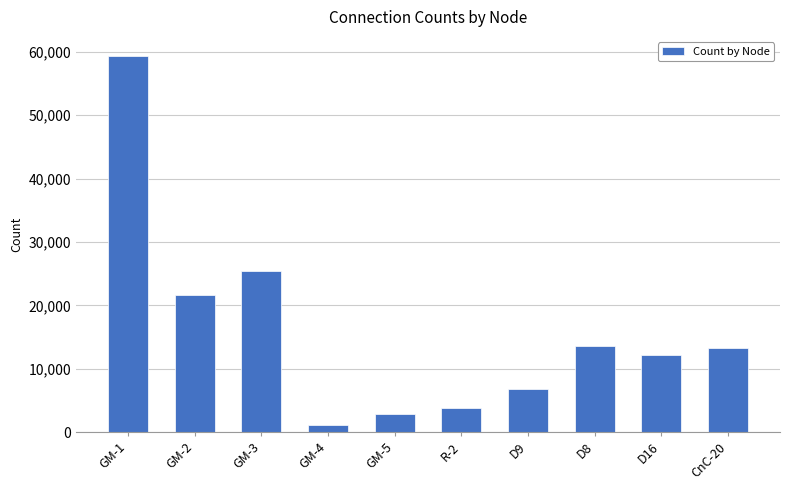

Which category has the lowest value across all series?

GM-4